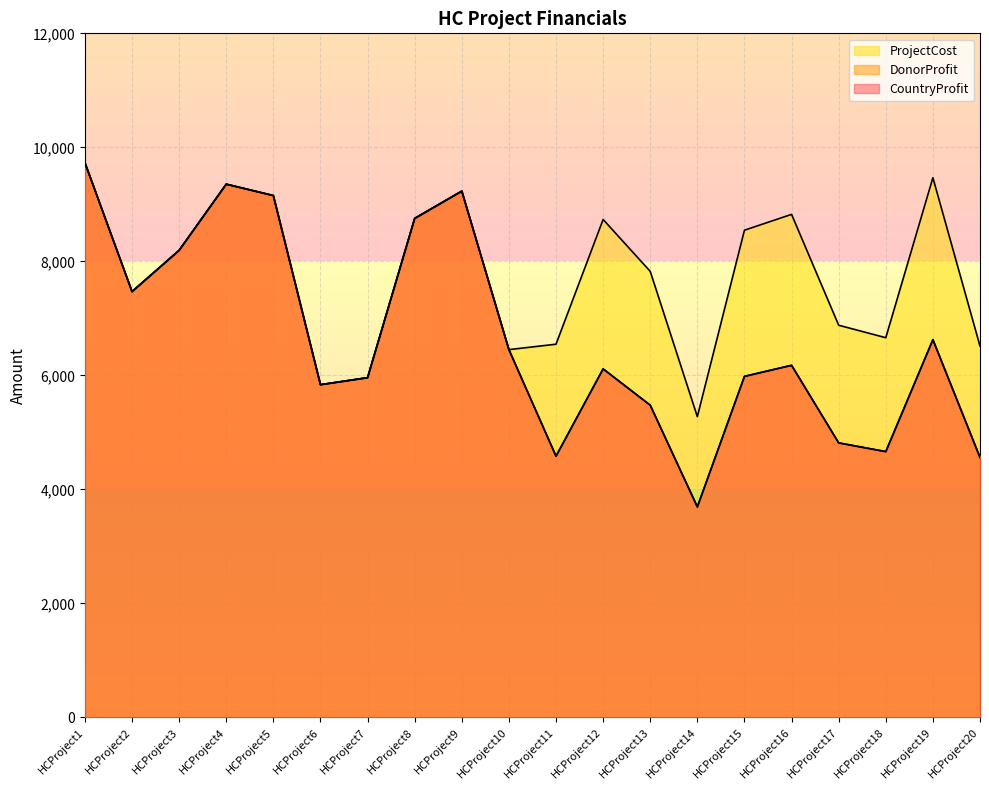

At how many categories does at least one series exceed 7854?

10